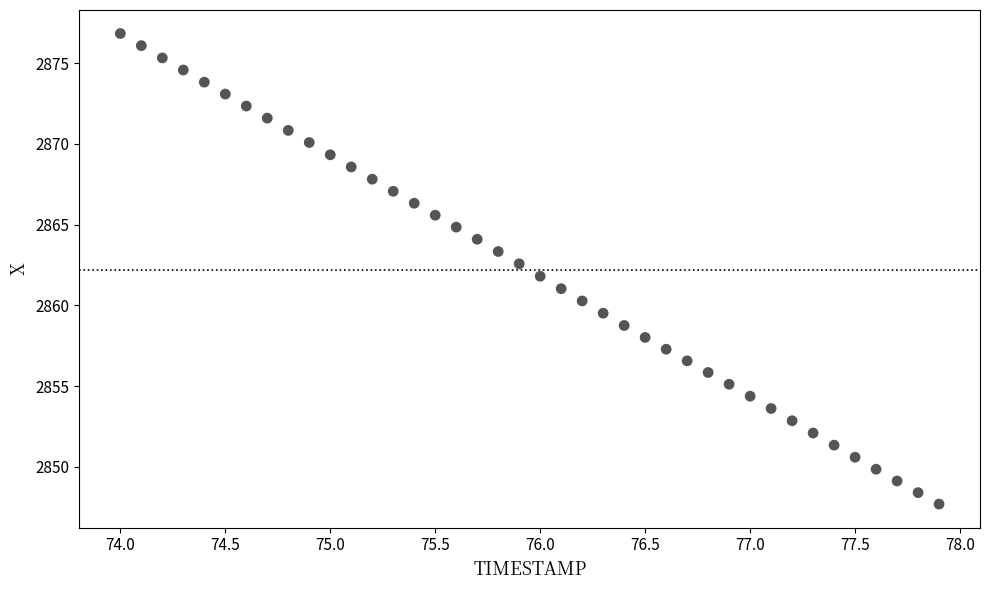

What is the range of Y values (max minus min)?

29.1